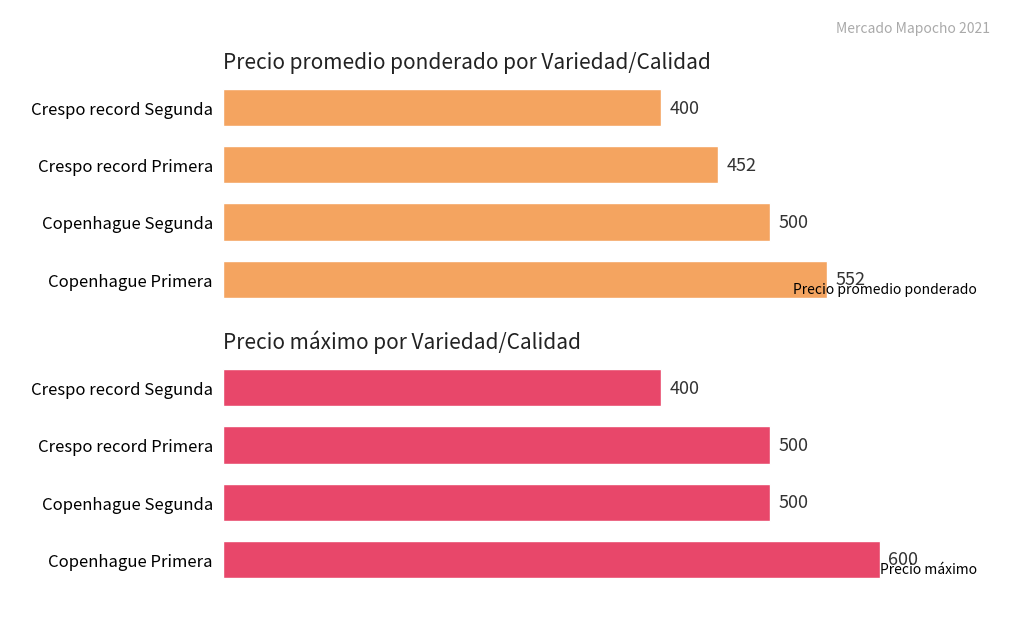

Does the chart contain any negative values?

No